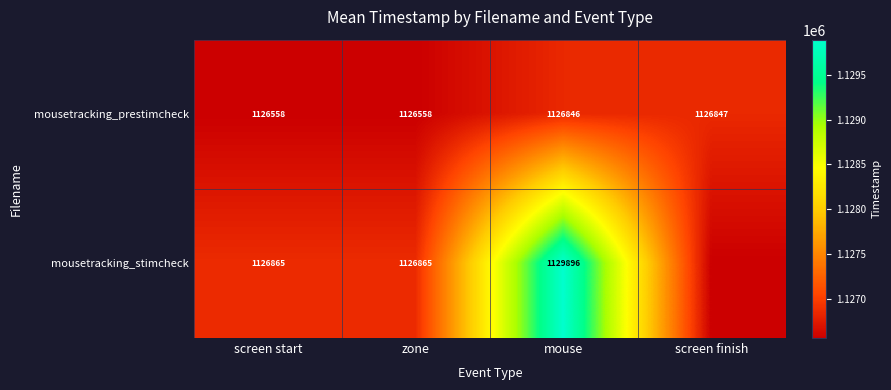

Count the number of categories in the chart.

4